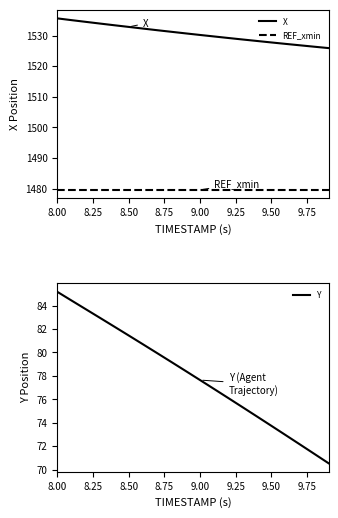

True or false: REF_xmin and X intersect in this chart.

False